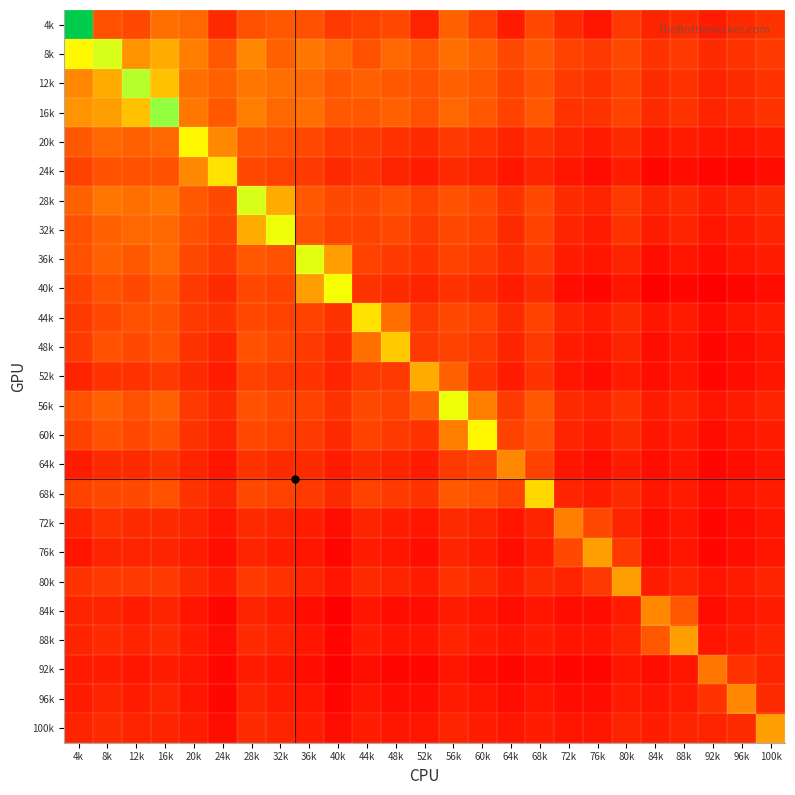

What is the maximum value shown in the chart?

67